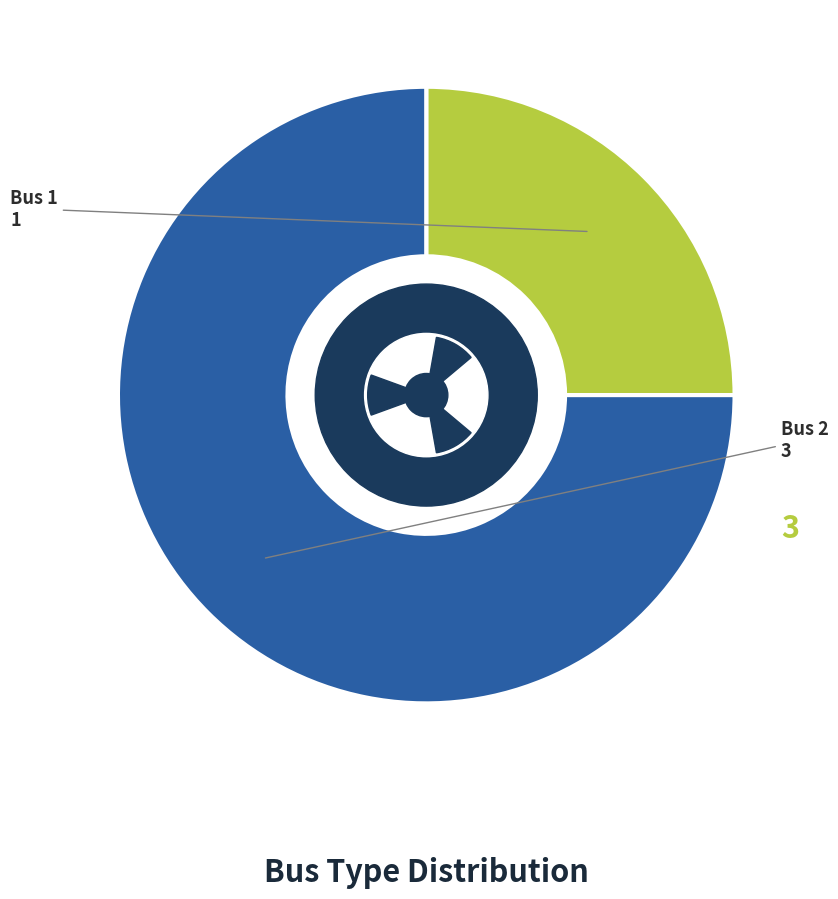

To the nearest percent, what is the combined percentage of Bus 2 and Bus 1?

100%